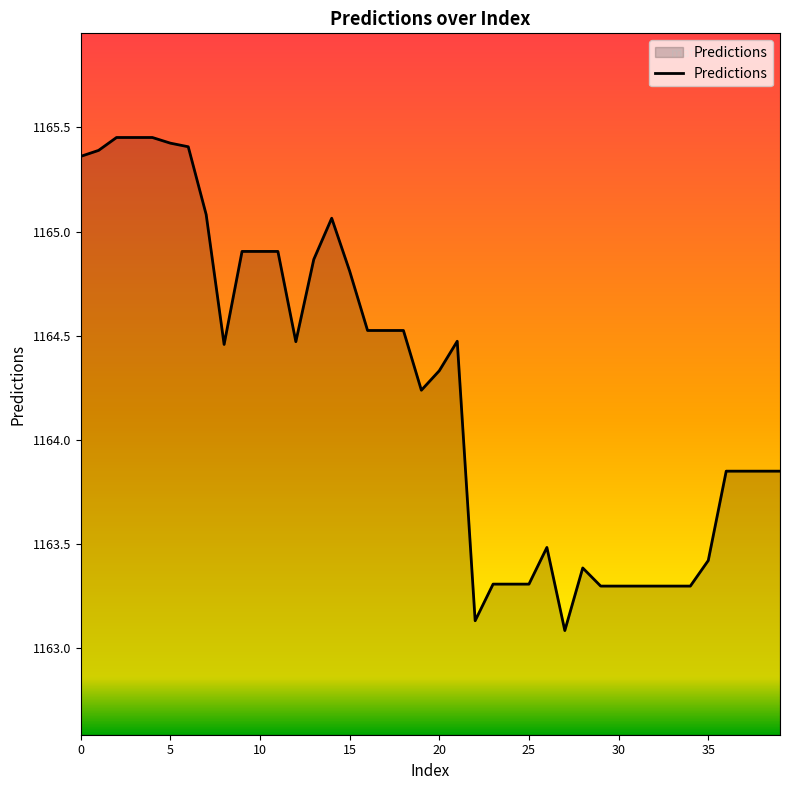

What is the minimum value shown in the chart?

1163.1